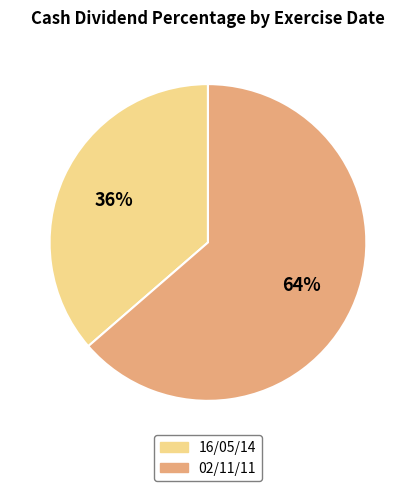

Is 16/05/14 the majority of the pie?

No